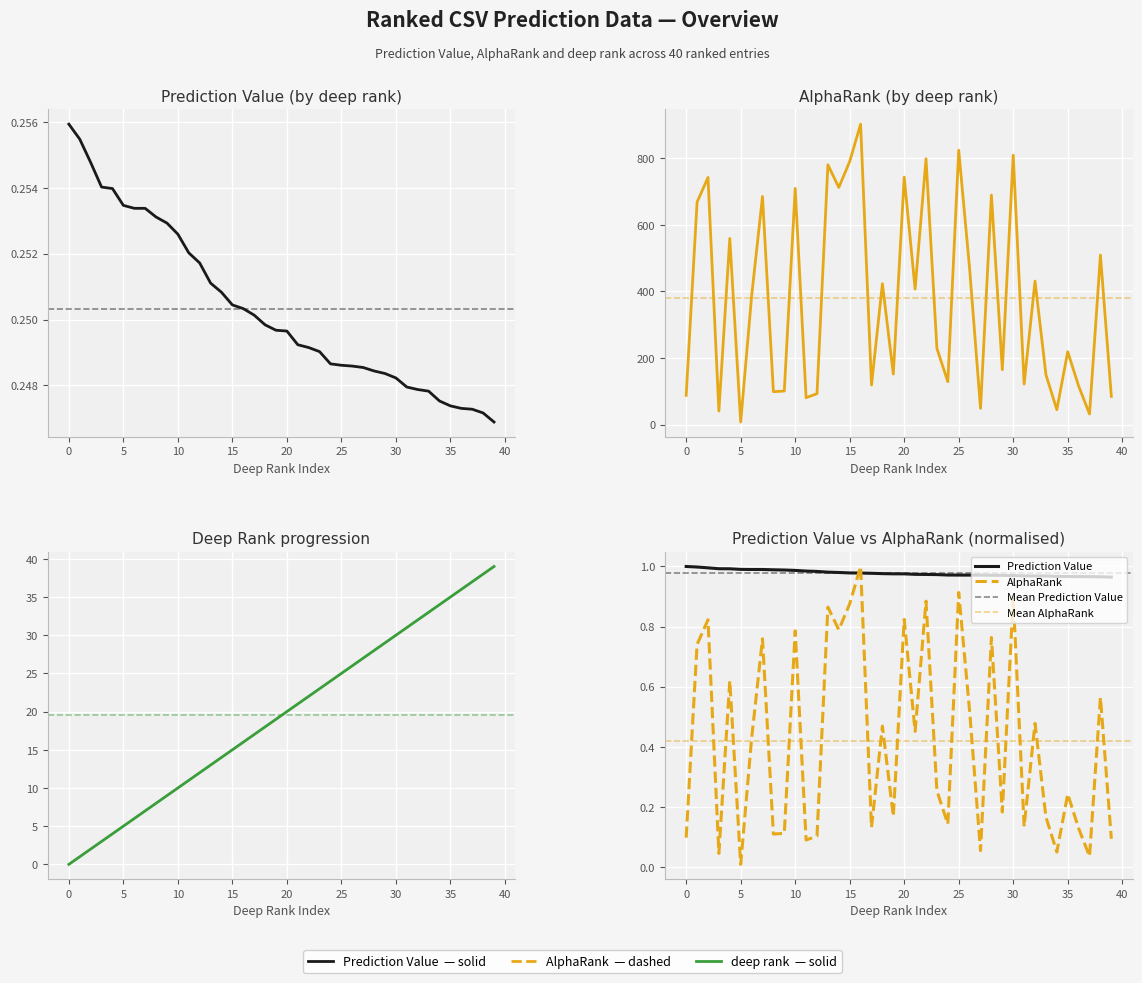

Read the AlphaRank value at 37.

32.0